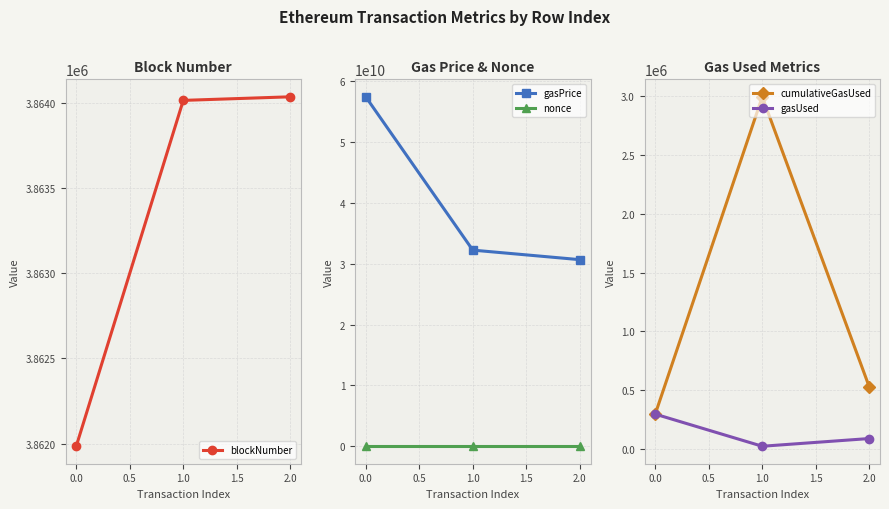

What is the difference between the second highest and minimum values in the nonce series?

456